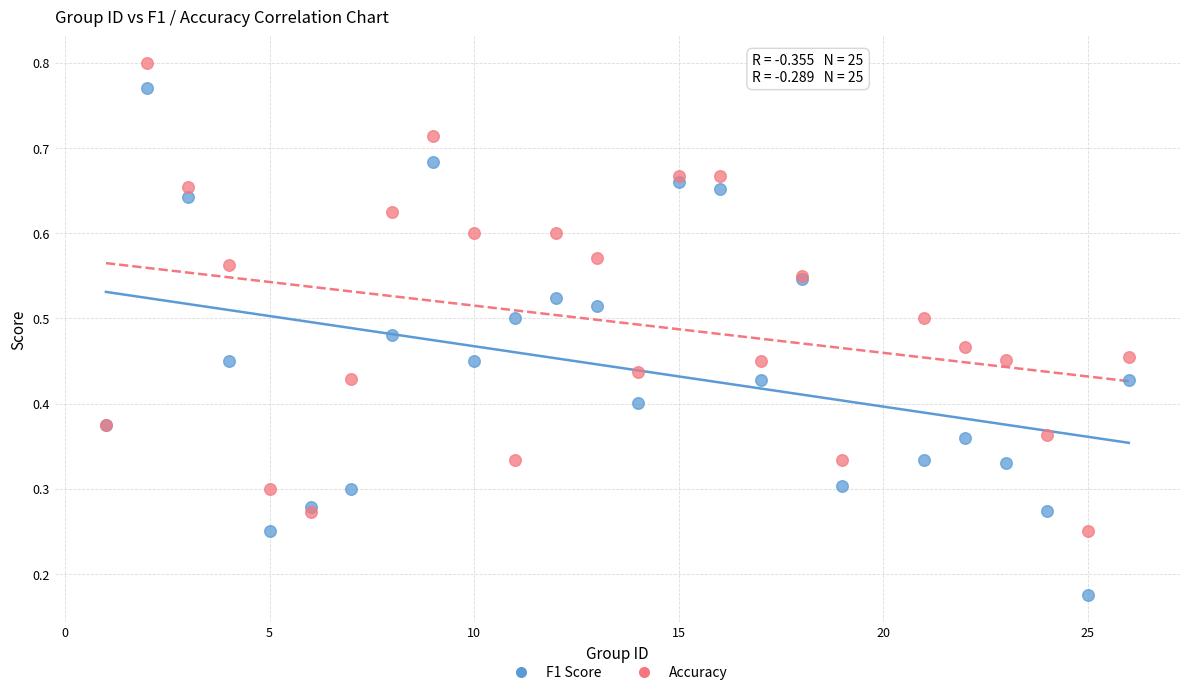

Which series has the widest spread of Y values?

F1 Score